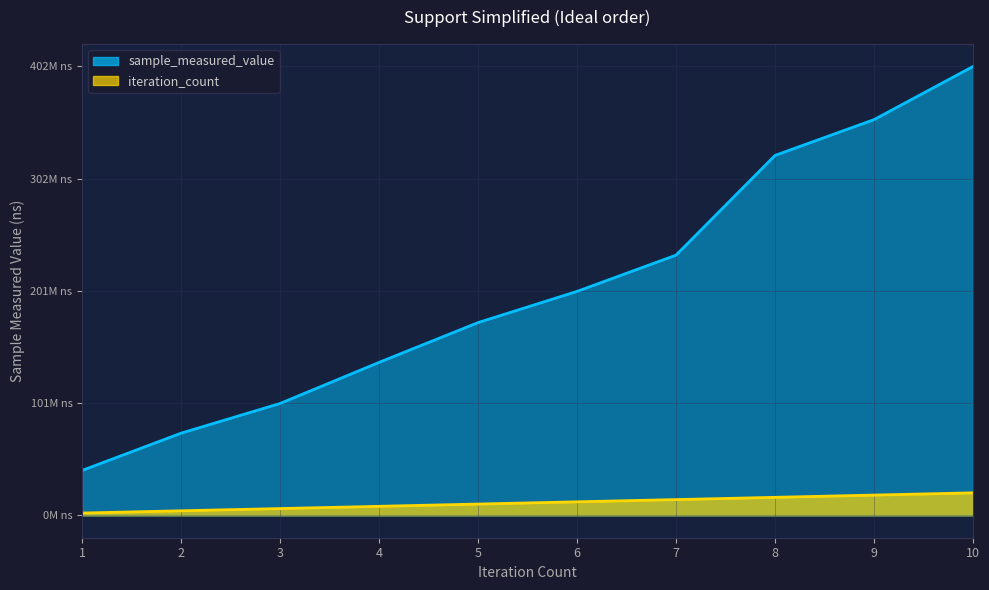

Is it true that sample_measured_value equals 402386959.0 at 10?

True